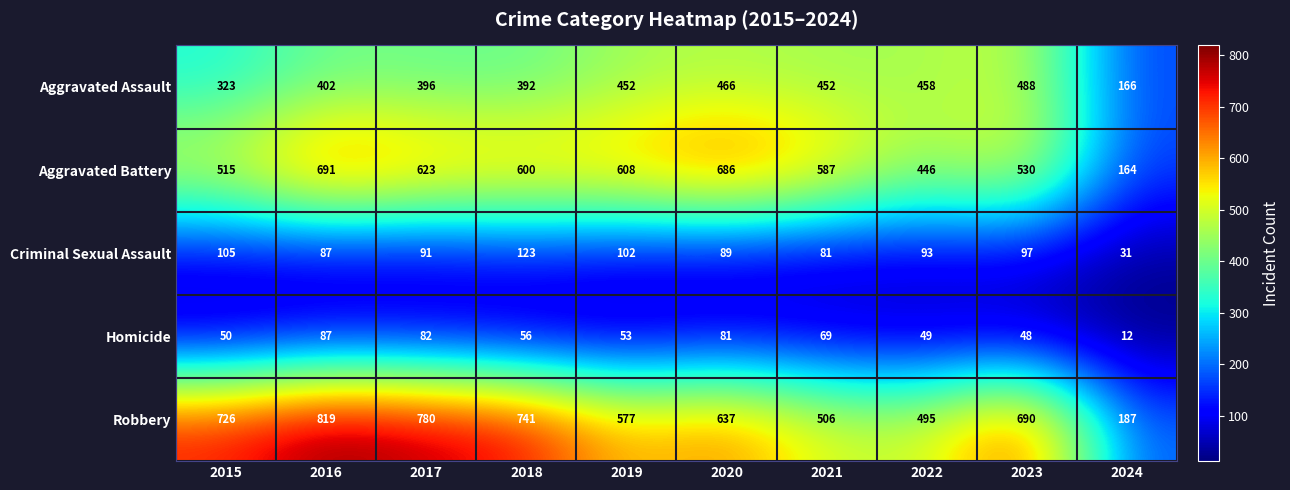

What is the difference between the highest and lowest values at 2021?

518